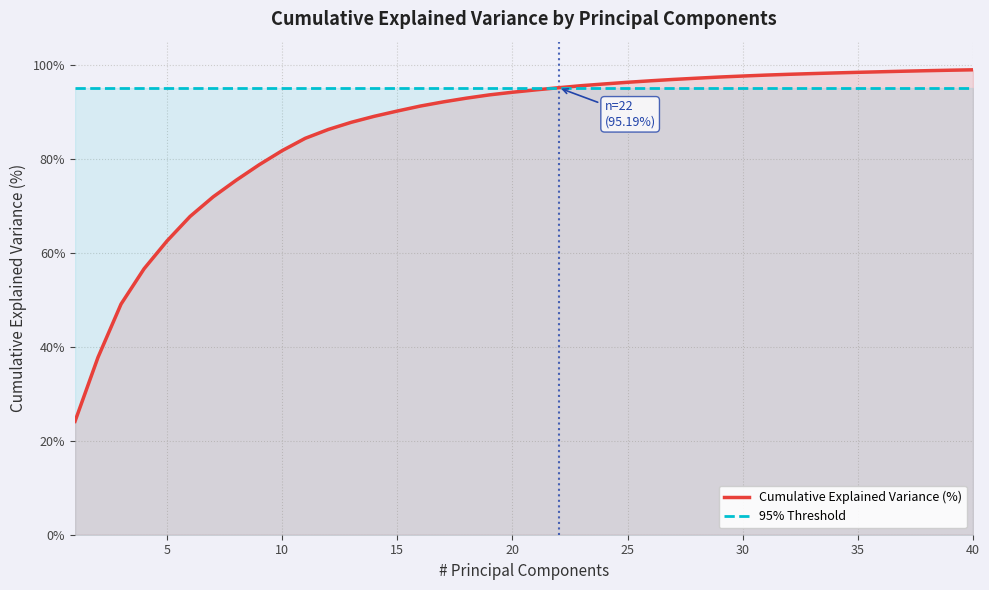

Is it true that Cumulative Explained Variance (%) equals 29.9 at 25?

False